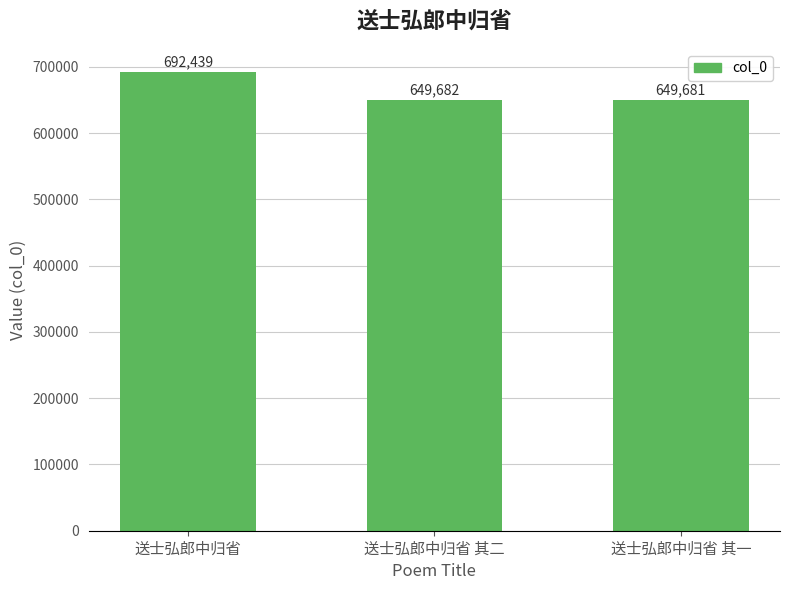

How many bars are there in total?

3